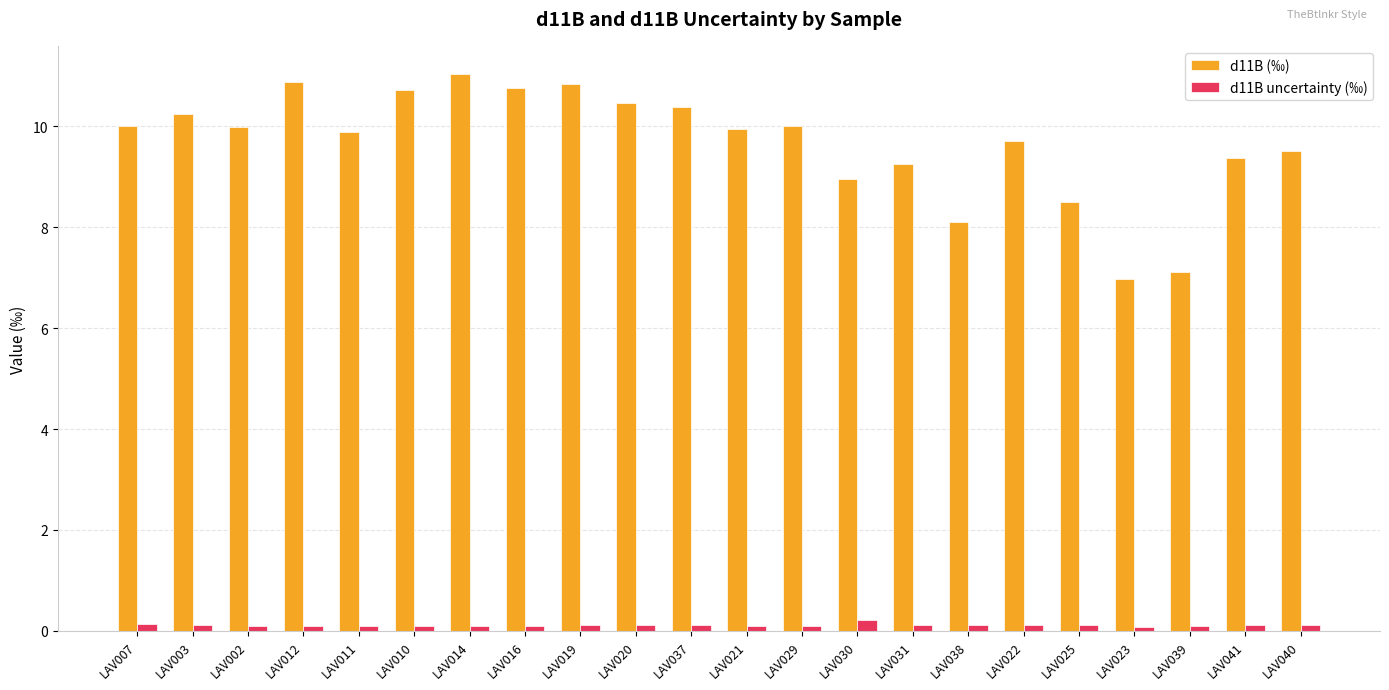

What is the value of the d11B uncertainty (‰) bar at the 1st from the left?

0.1